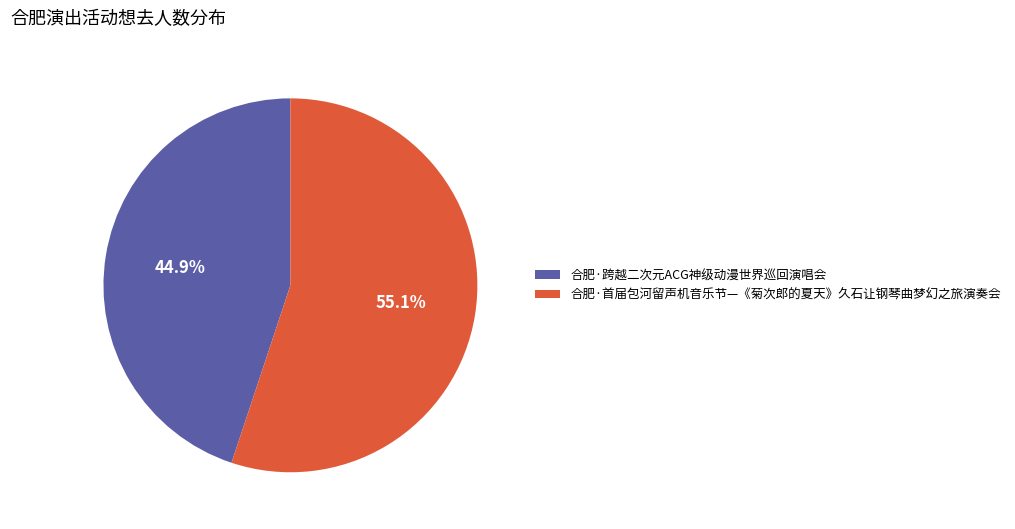

How many slices are in this pie chart?

2